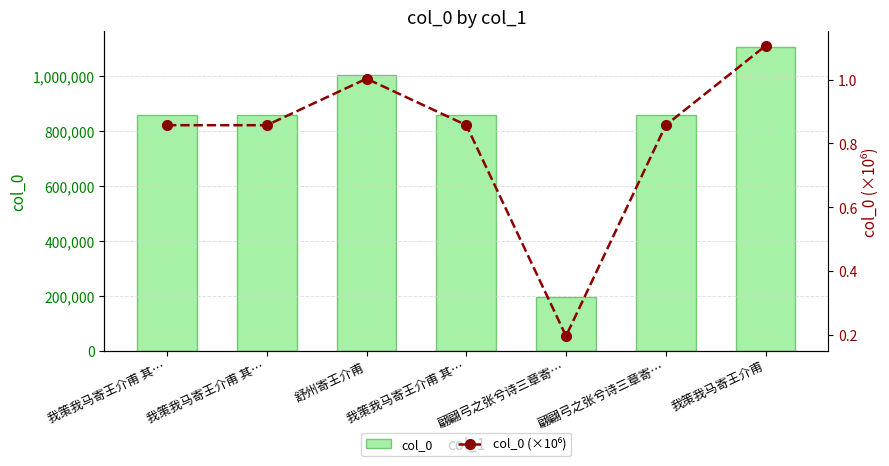

How many distinct data groups are displayed?

2